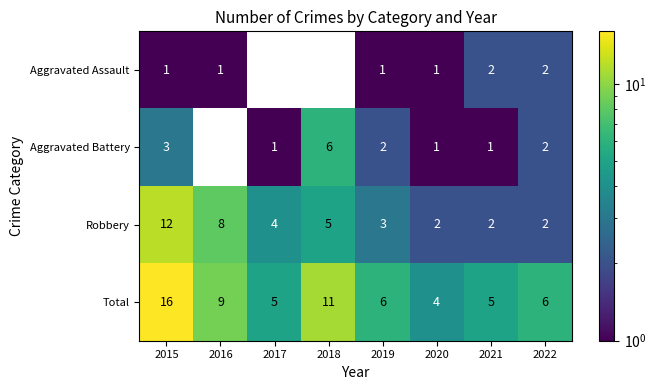

What is the greatest value displayed?

16.0